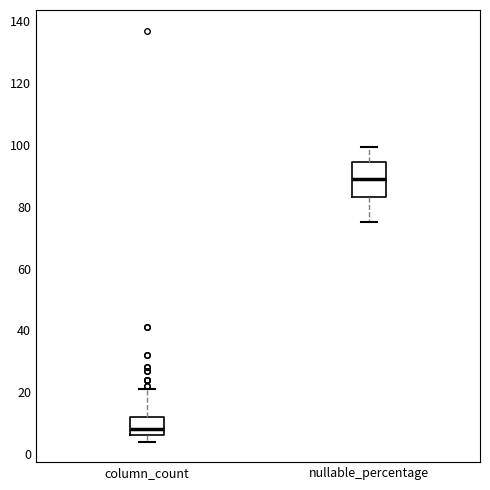

Which box's median line is the highest?

nullable_percentage